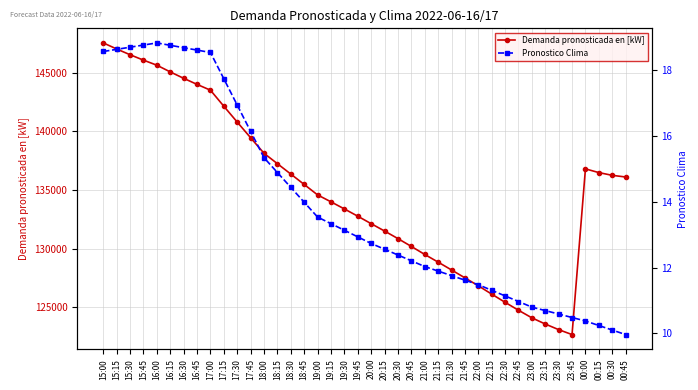

At how many categories does at least one series exceed 81255?

40